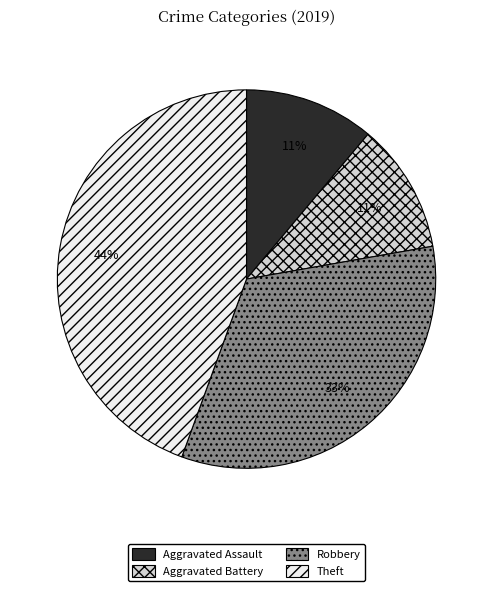

What is the ratio of the value at Aggravated Assault to the value at Aggravated Battery?

1.0